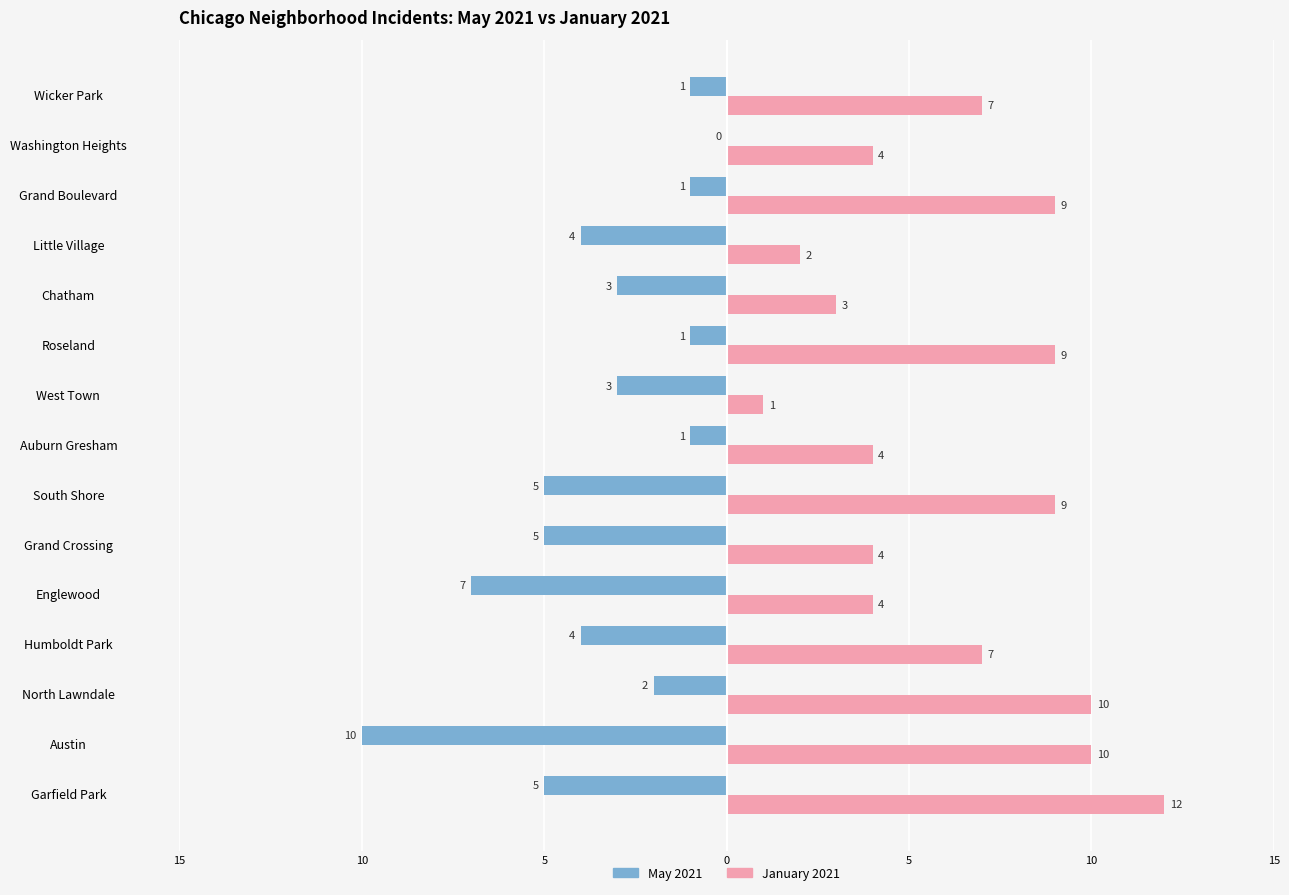

Reading right to left, what are all the values shown in this chart?

May 2021: -1	0	-1	-4	-3	-1	-3	-1	-5	-5	-7	-4	-2	-10	-5
January 2021: 7	4	9	2	3	9	1	4	9	4	4	7	10	10	12